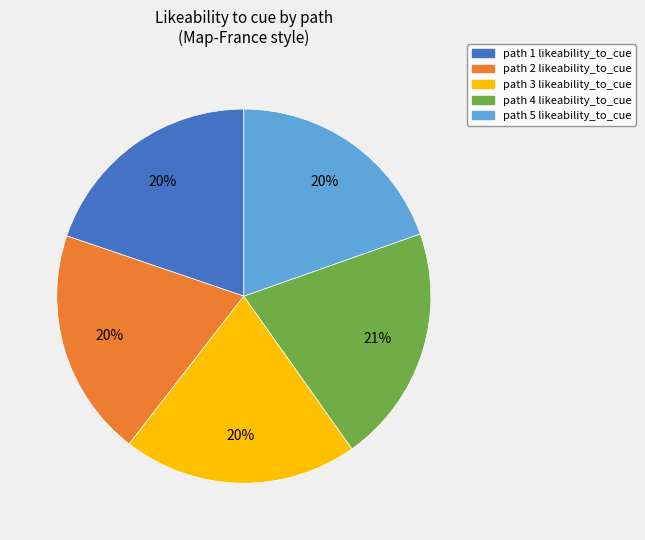

Is the sum of path 2 and path 3 greater than half?

No